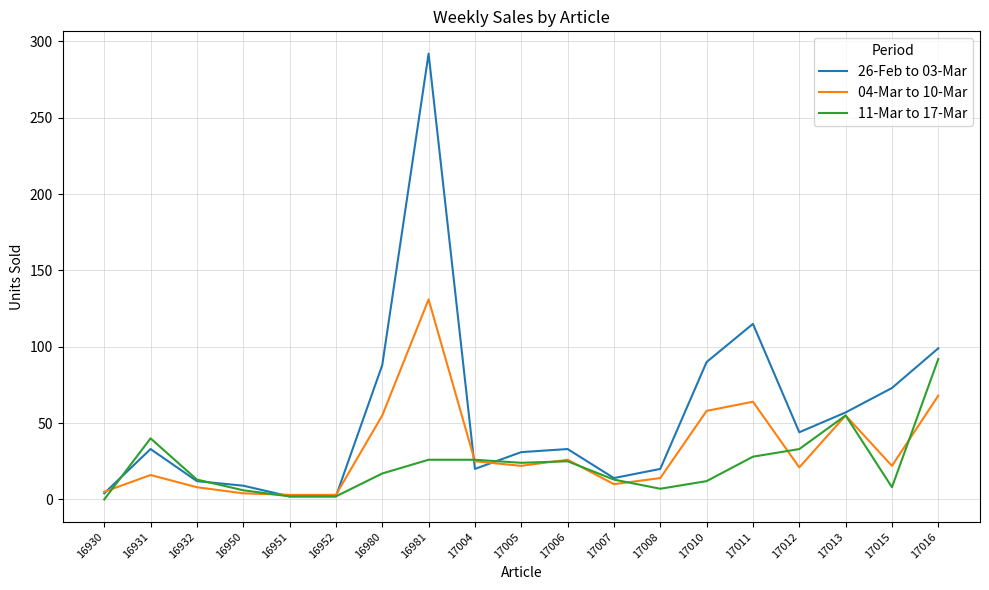

Is it true that 11-Mar to 17-Mar equals 24 at 17005?

True